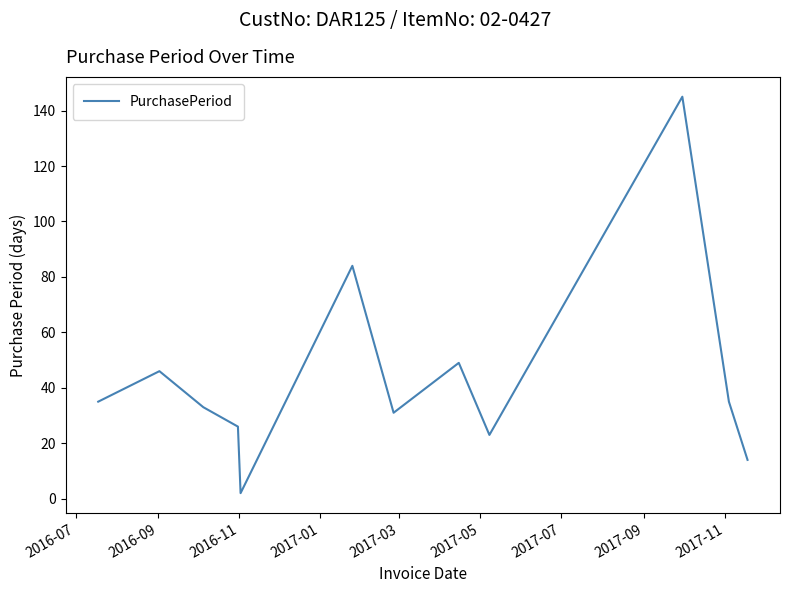

What is the difference between the maximum and minimum values?

143